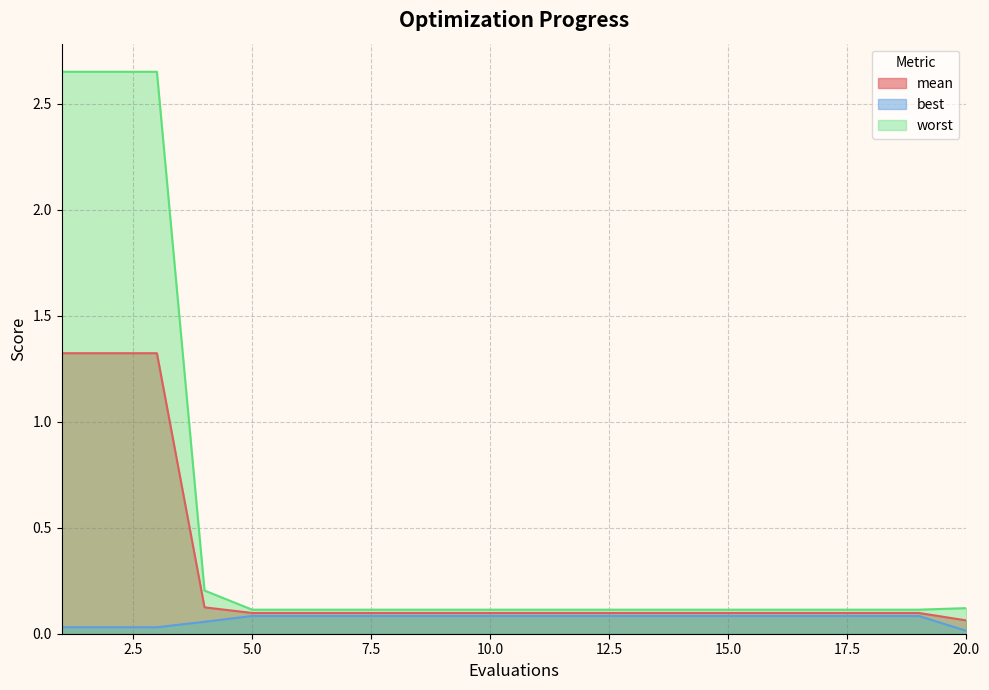

Count the number of categories in the chart.

20